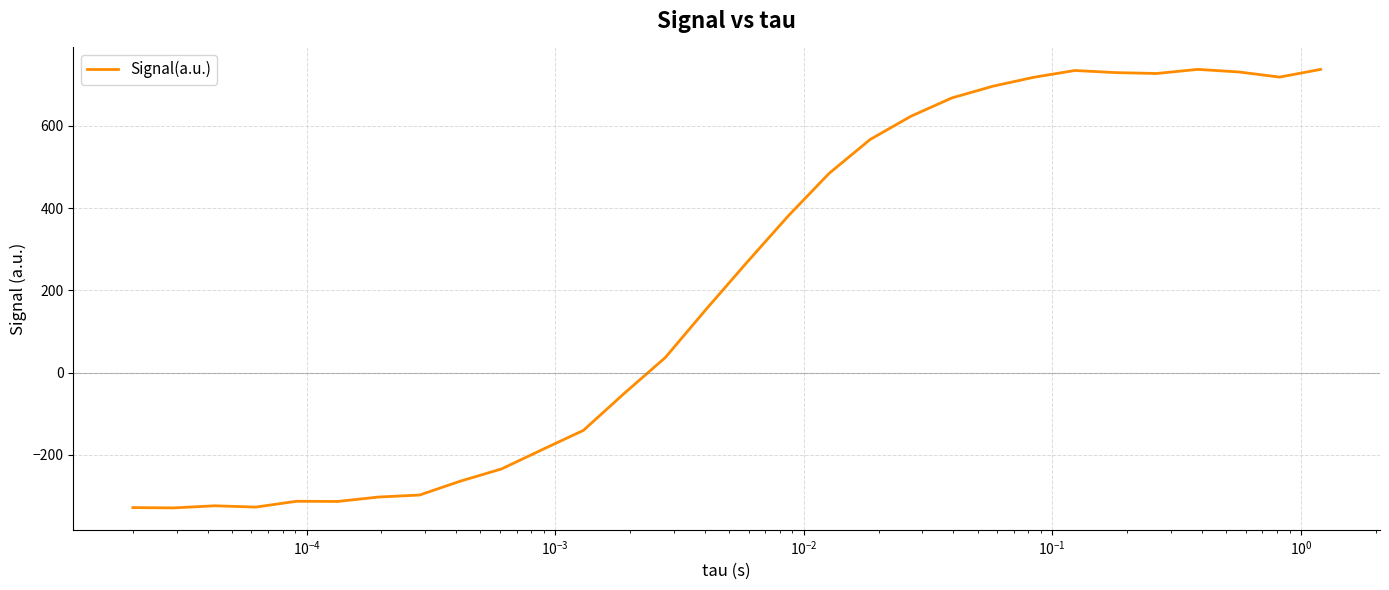

What is the greatest value displayed?

737.5